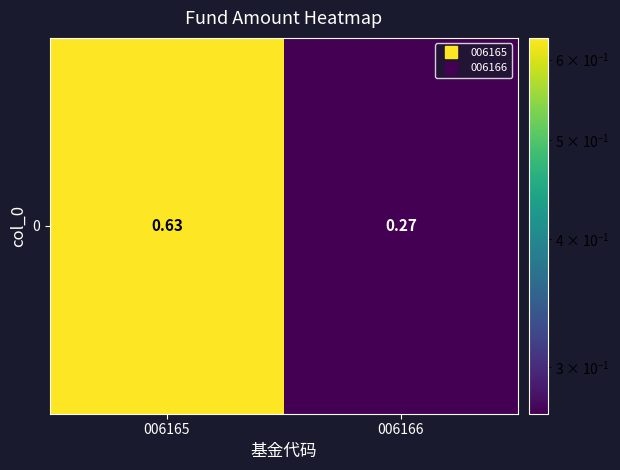

Which category has the highest value across all series?

006165